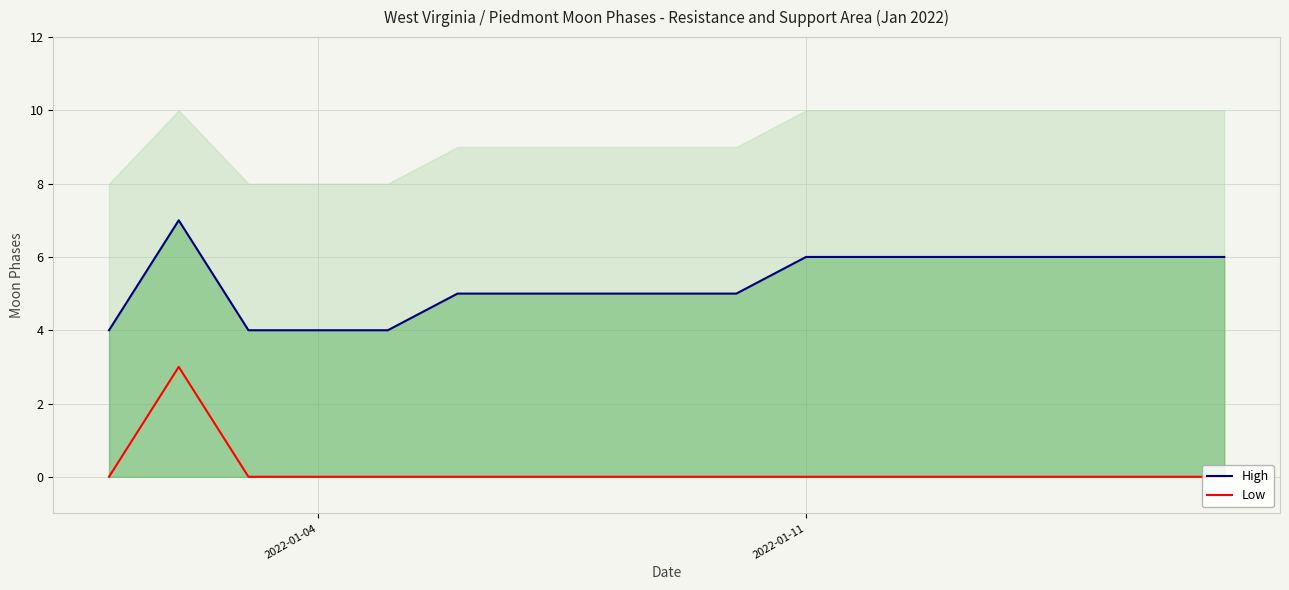

Count the number of data series in this chart.

2